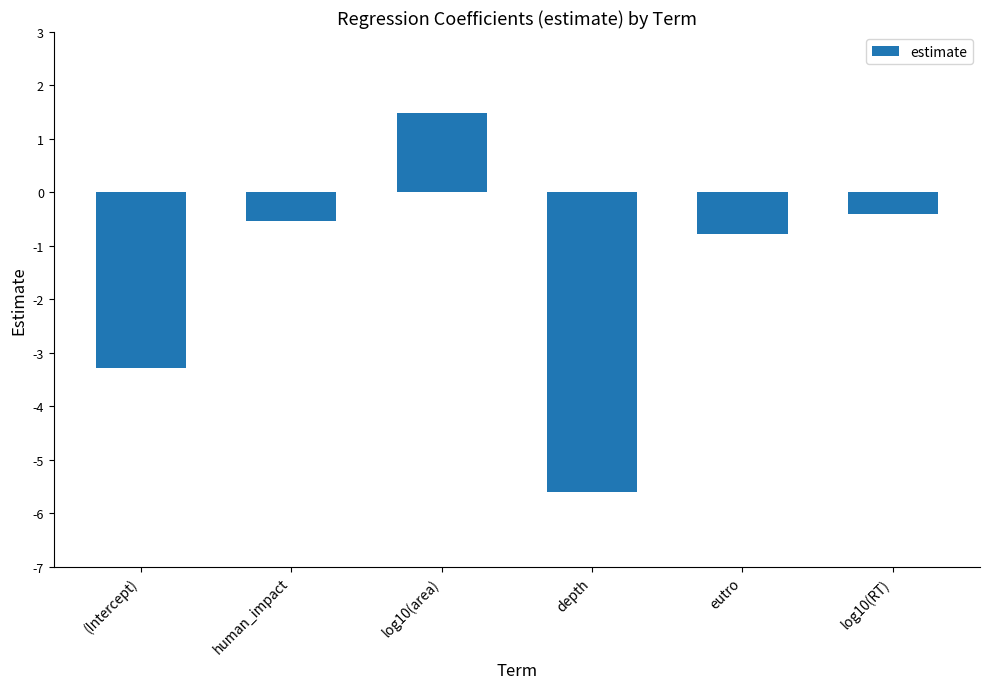

What is the sum of the values at depth and log10(area)?

-4.1